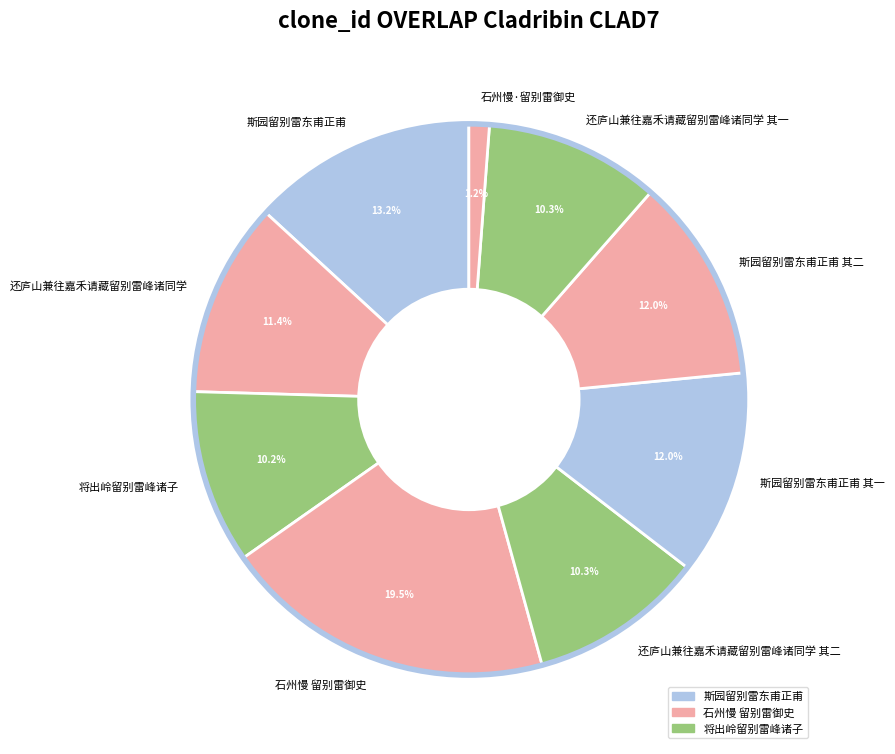

Which category has the biggest portion of the pie?

石州慢 留别雷御史